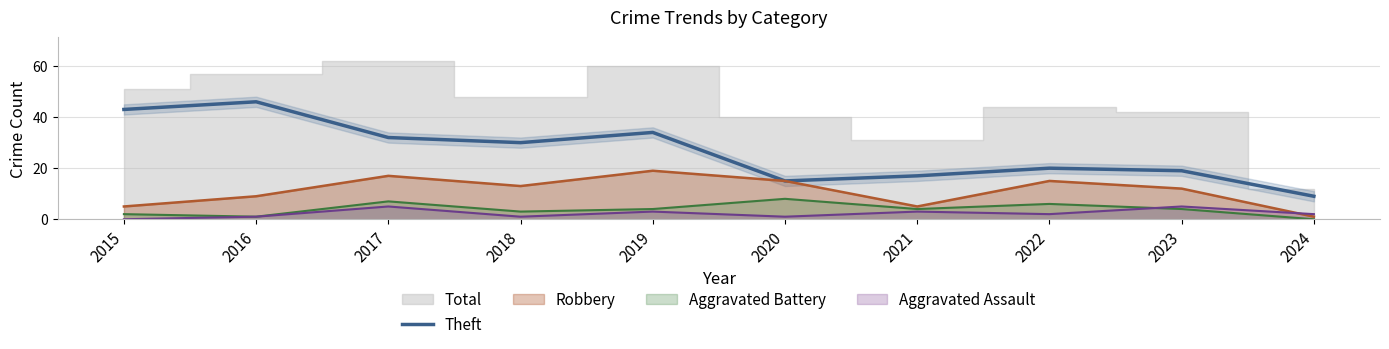

Where is the data nearest to the value 27?

2018